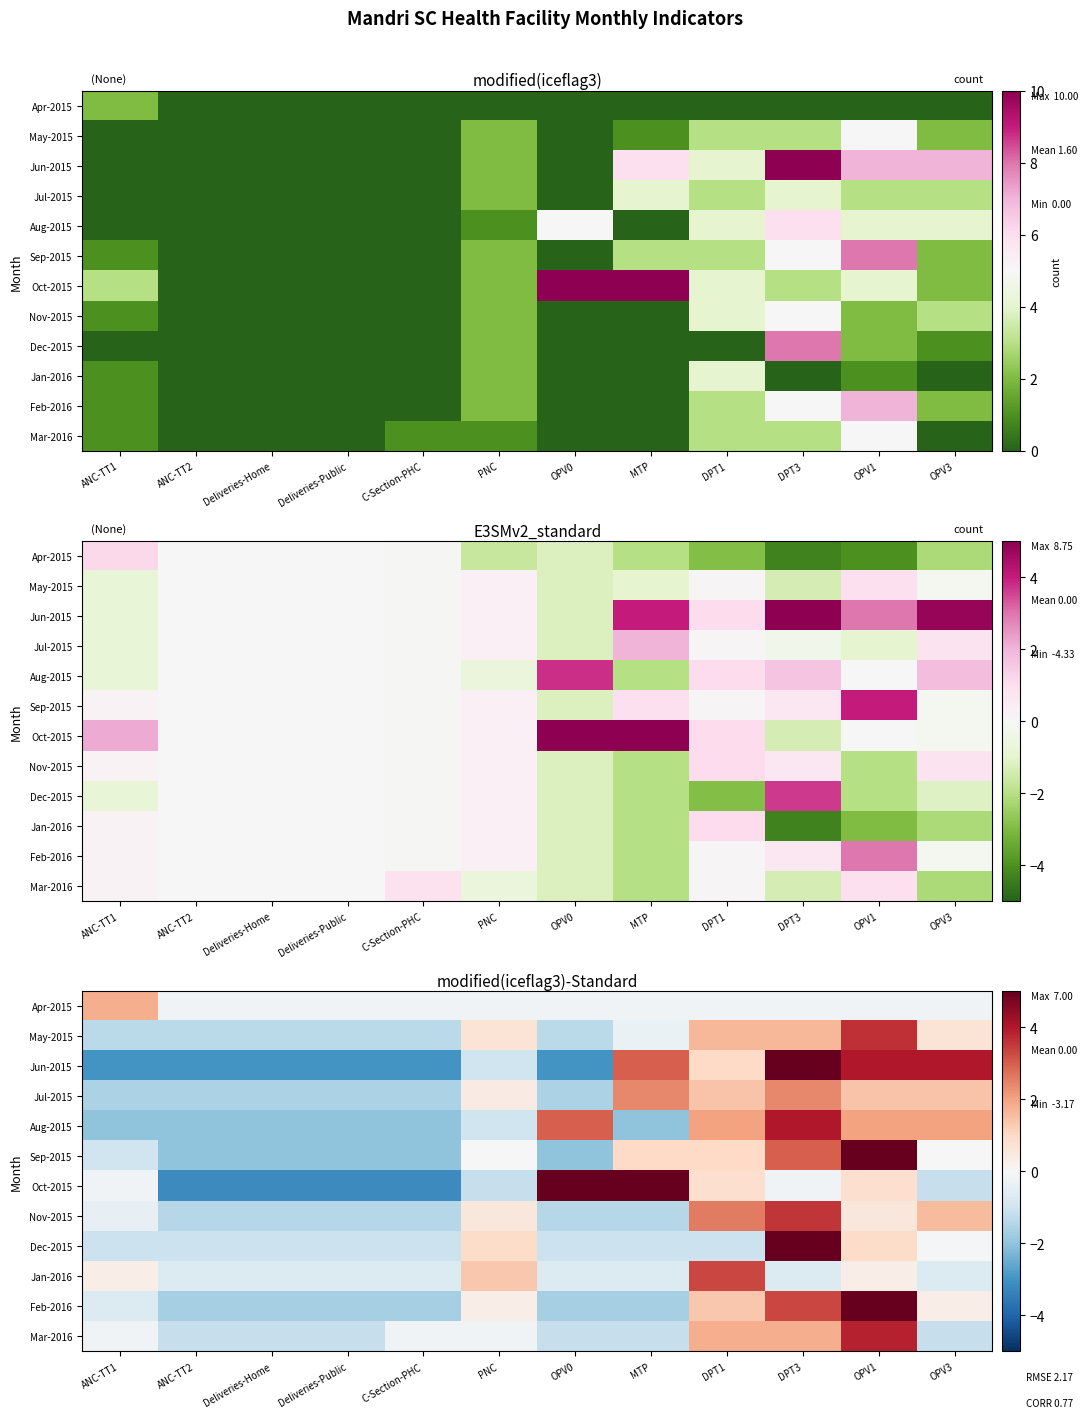

Which series has the largest total across all categories?

Oct-2015